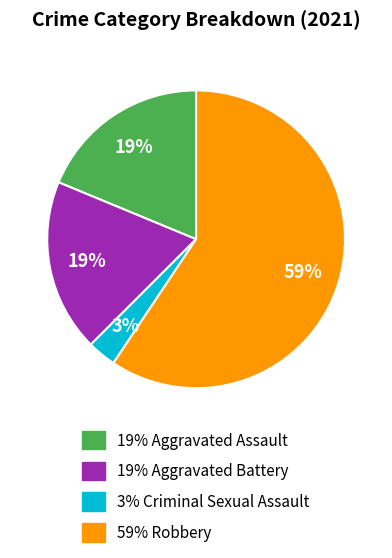

Is there a majority slice in this chart?

Yes